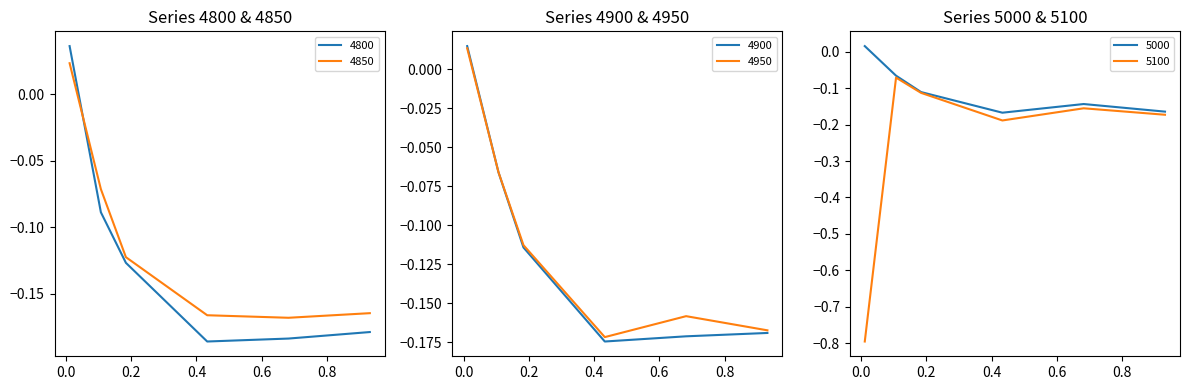

Which series has the largest range (max minus min)?

5100